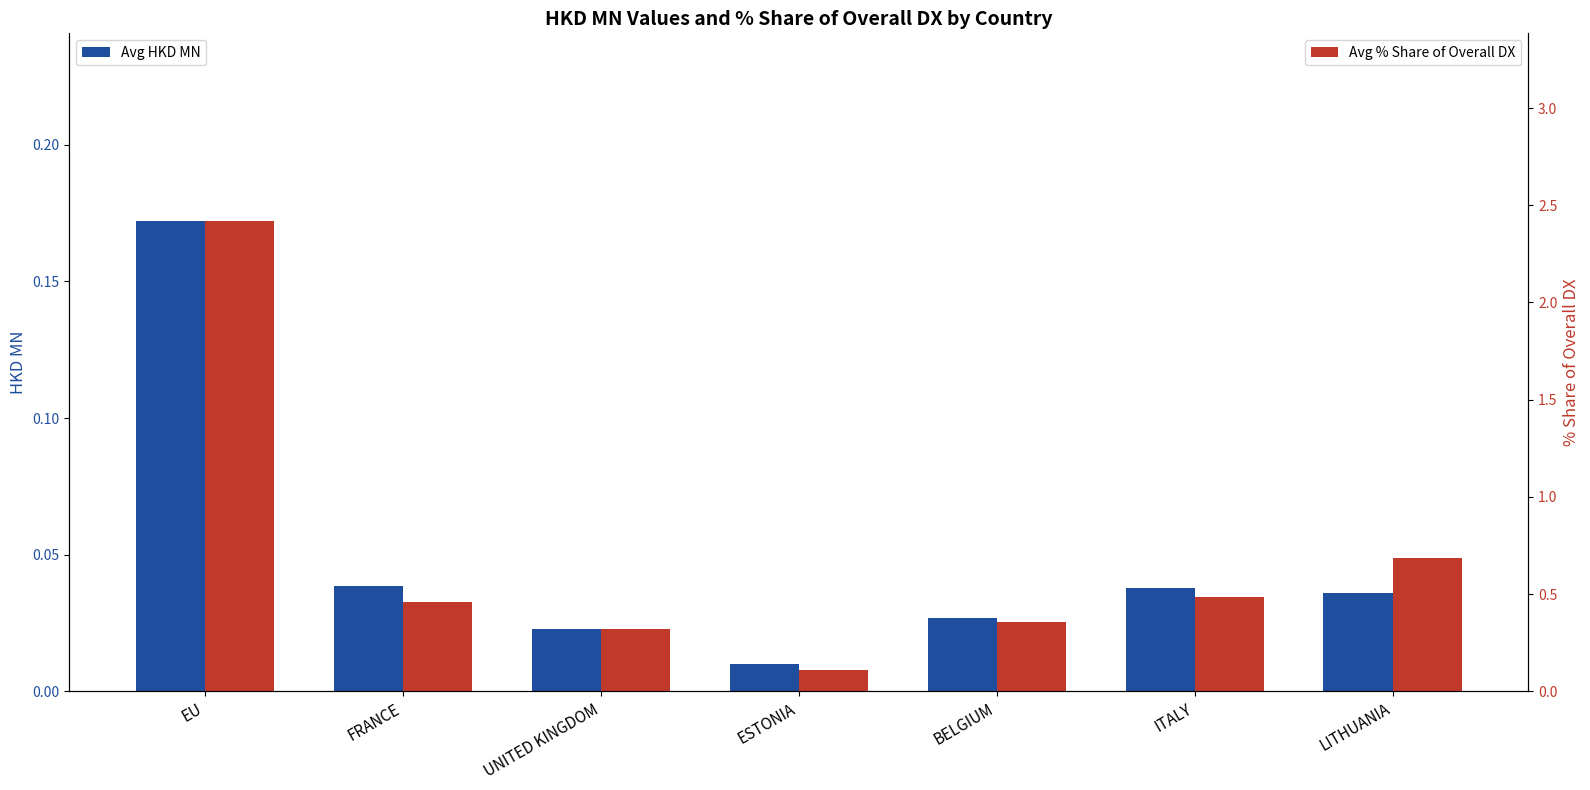

Are the bars grouped side by side (vs. stacked)?

Yes